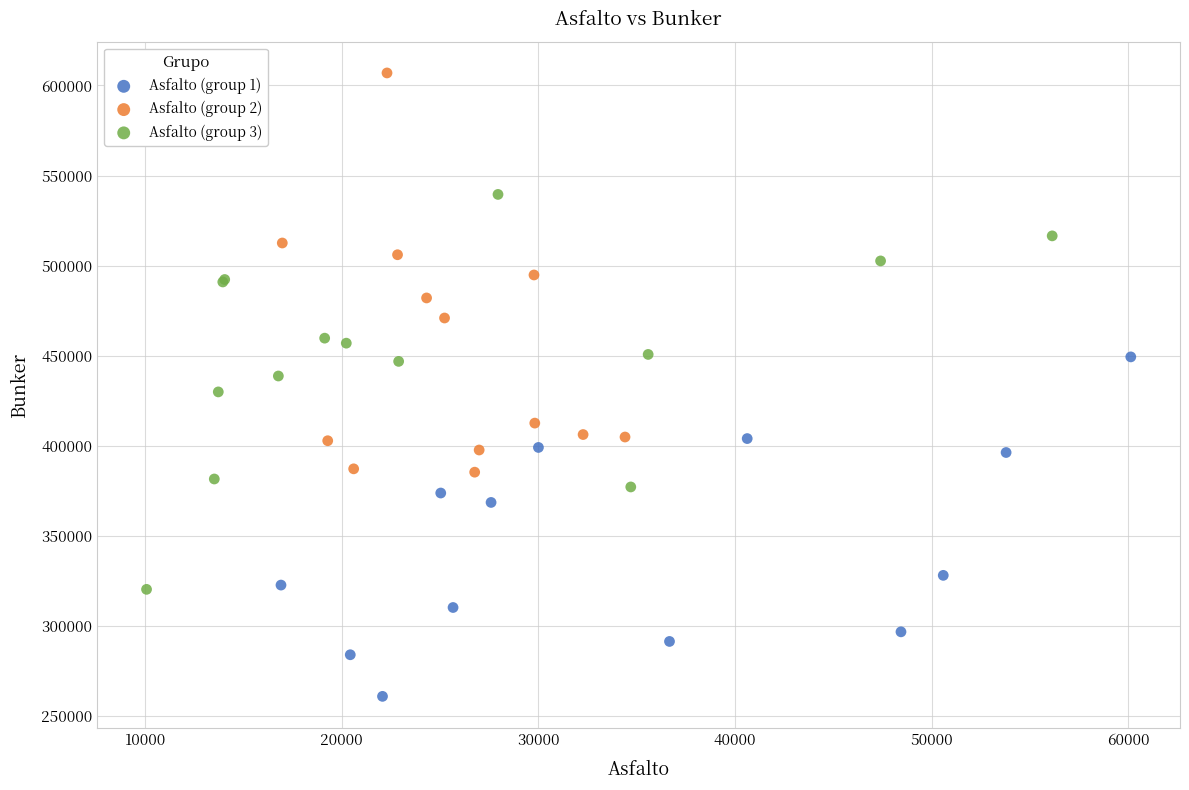

Which series reaches the minimum Y coordinate?

Asfalto (group 1)